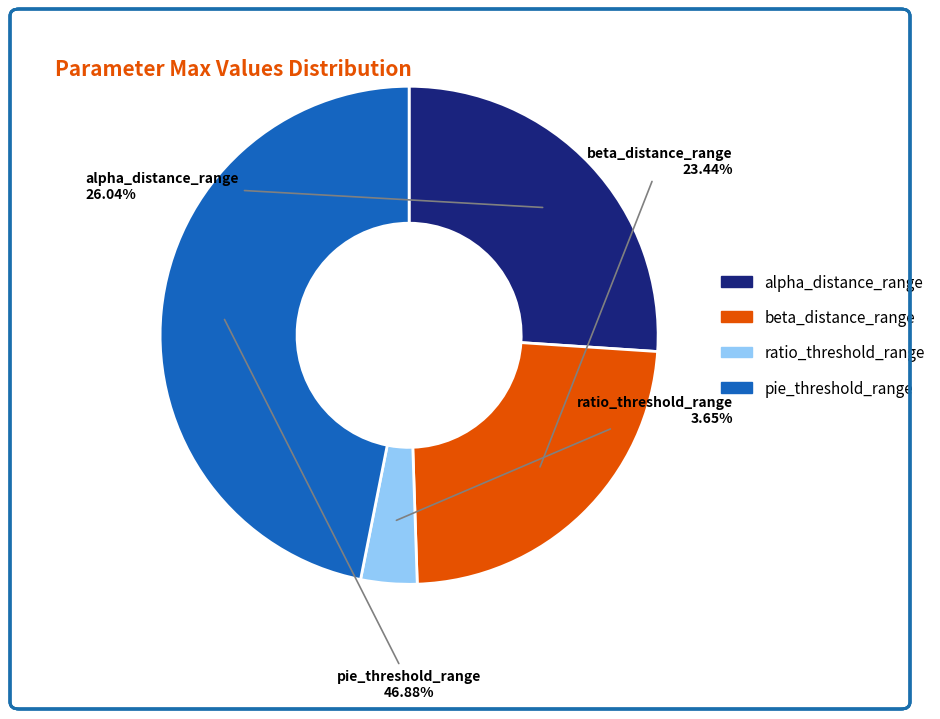

What is the smallest slice in the pie chart?

ratio_threshold_range